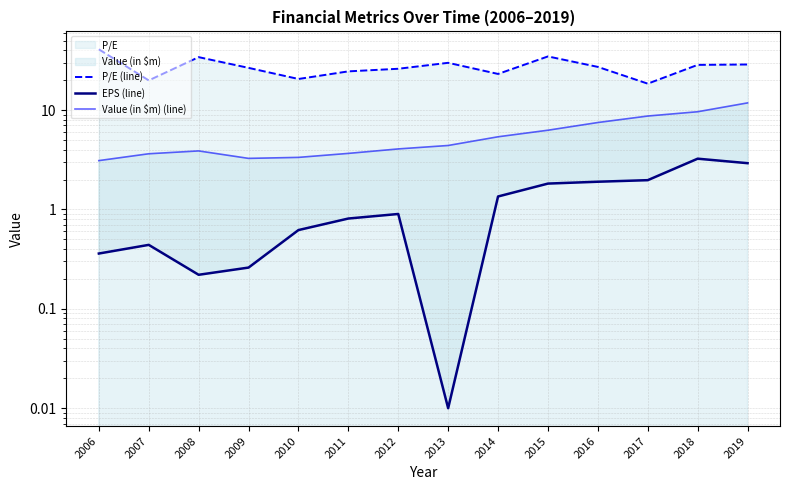

Rank the series at 2007 from highest to lowest value.

P/E (line), Value (in $m) (line), EPS (line)